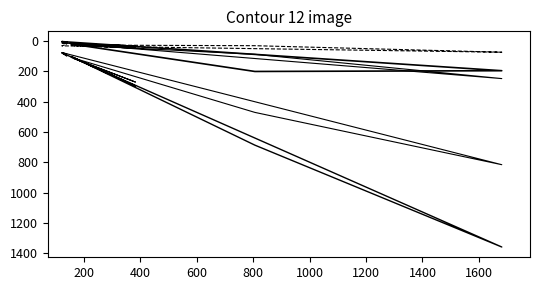

At how many categories does at least one series exceed 1239?

1